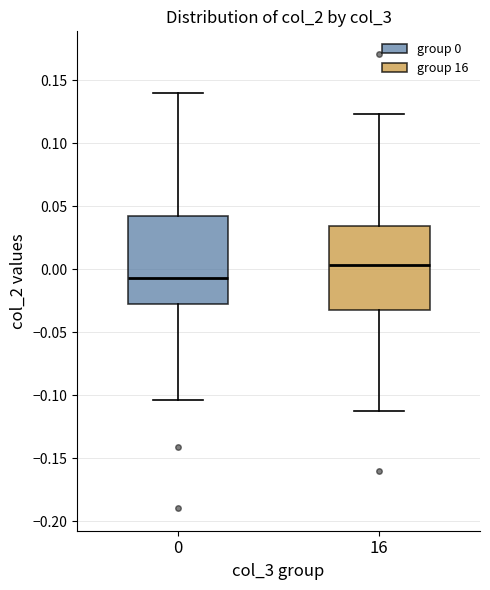

Reading left to right, read every box against the y-axis: the position of its median line, the range the box covers, and the ends of its whiskers. The values are not printed on the chart, so give them approximately, as read against the axis.

0: median -0.005, box -0.030 to 0.045, whiskers -0.105 to 0.140
16: median 0.005, box -0.035 to 0.035, whiskers -0.115 to 0.125